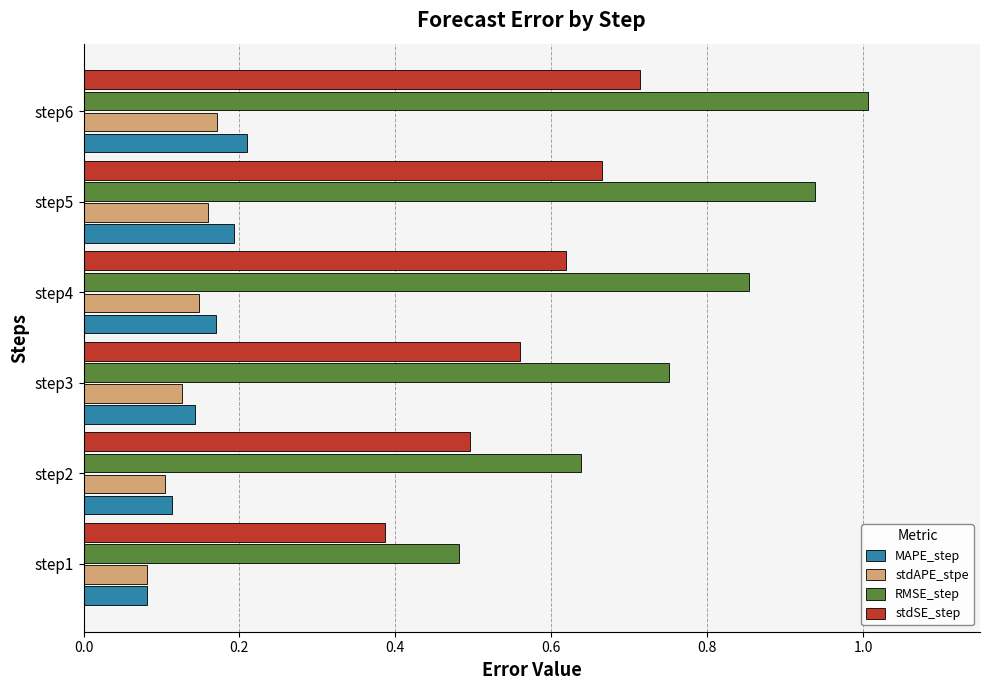

Which series has the widest spread of values?

RMSE_step